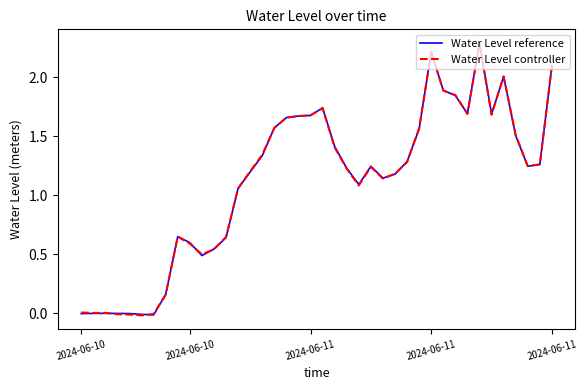

At which label is Water Level controller closest to 1?

13